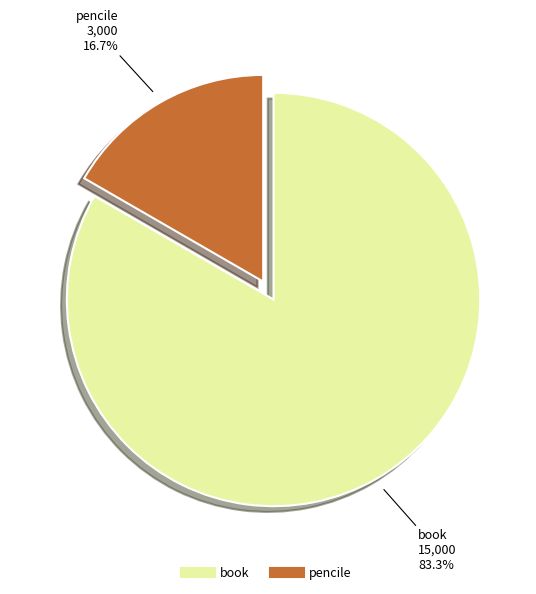

Count the number of slices in the pie.

2